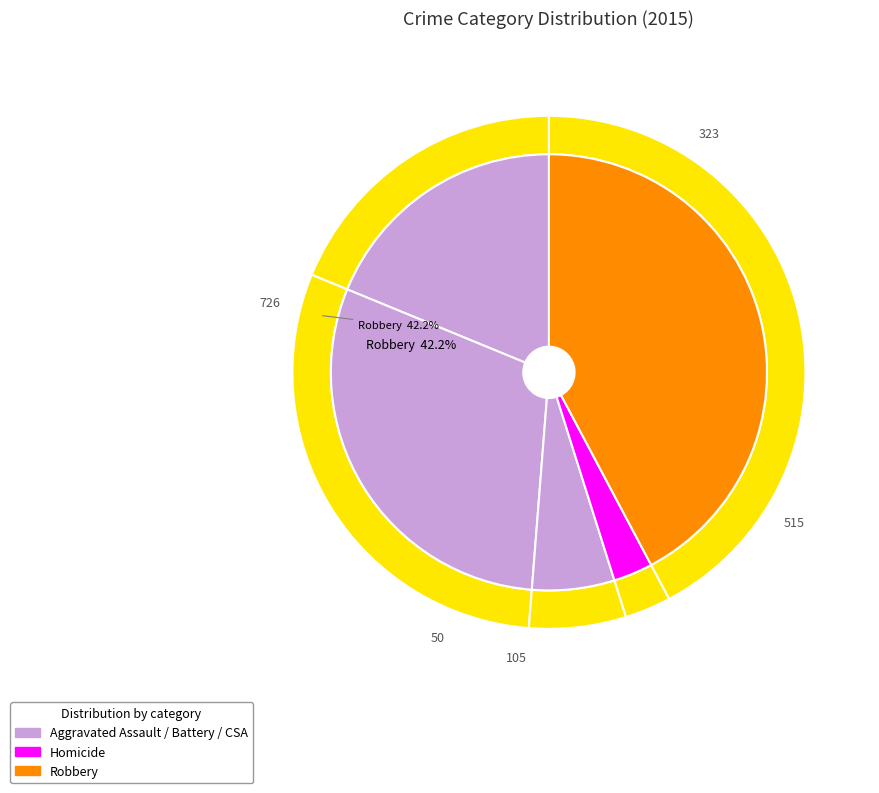

To the nearest percent, what is the difference between the largest and smallest slice percentages?

39%